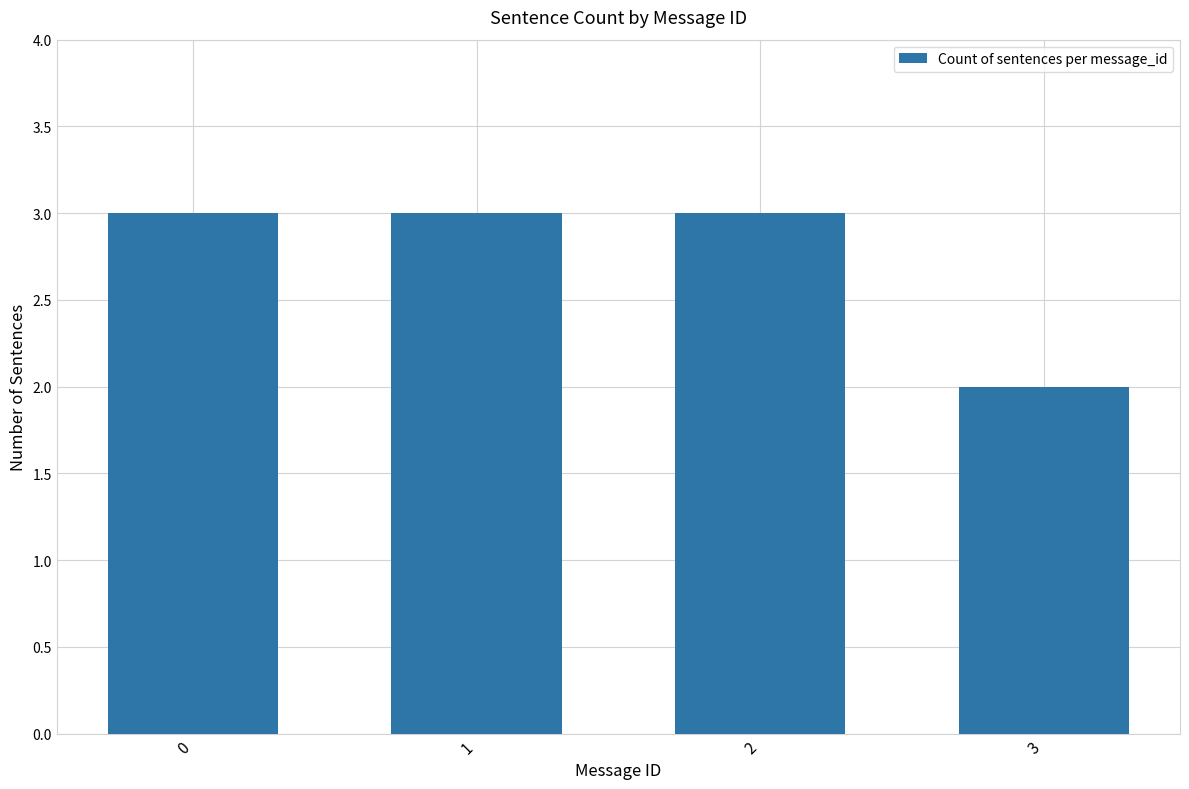

Reading left to right, what are all the values shown in this chart?

0=3	1=3	2=3	3=2